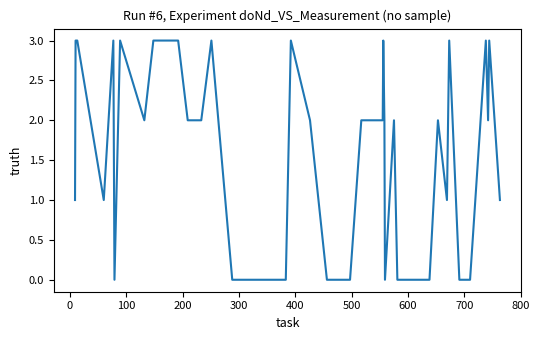

True or false: there are more than 1 points higher than both neighbors.

True